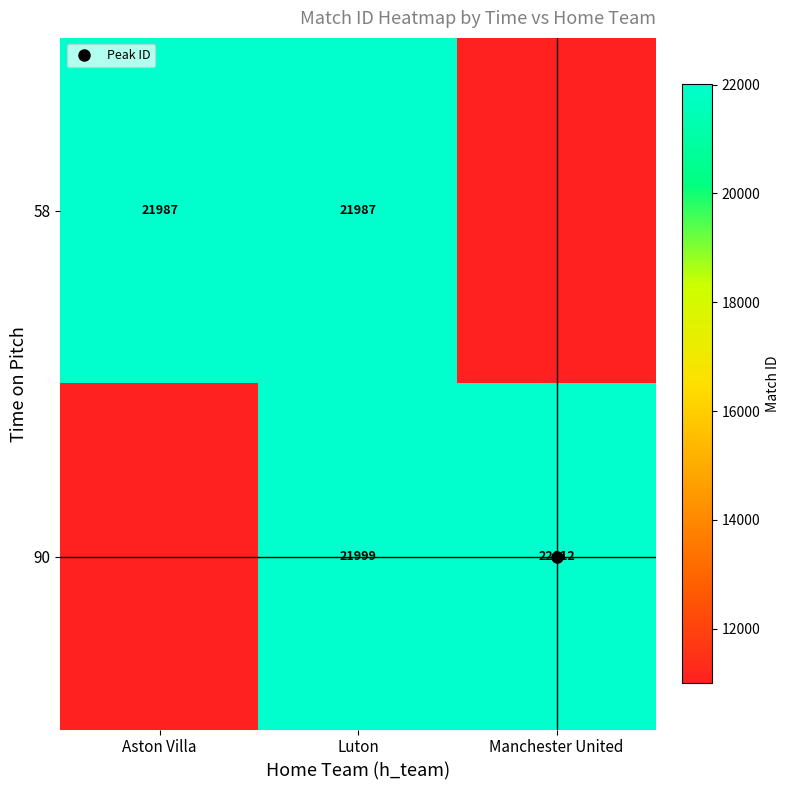

Rank the series by their maximum value, from lowest to highest.

58, 90